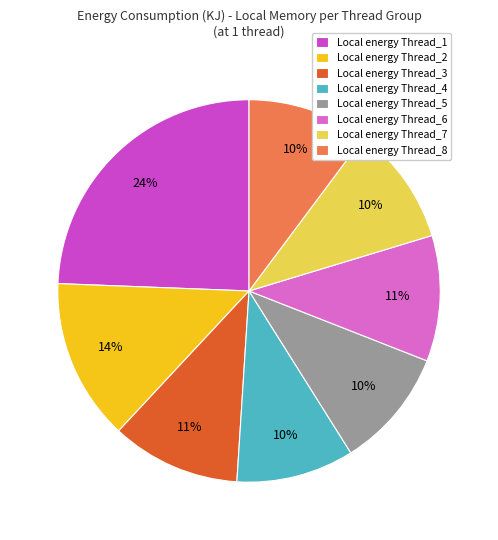

How many slices are in this pie chart?

8